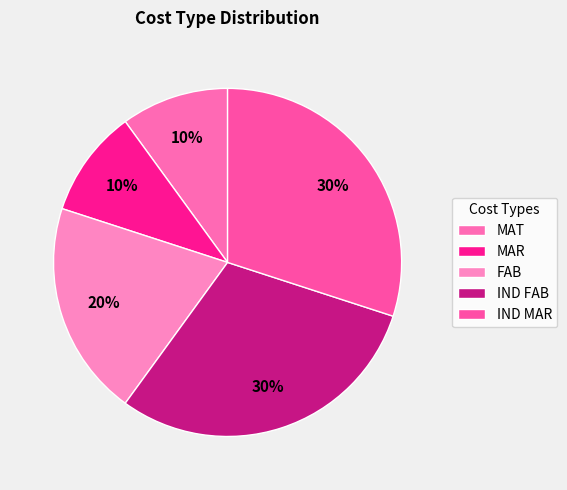

What is the ratio of the value at MAT to the value at FAB?

0.5